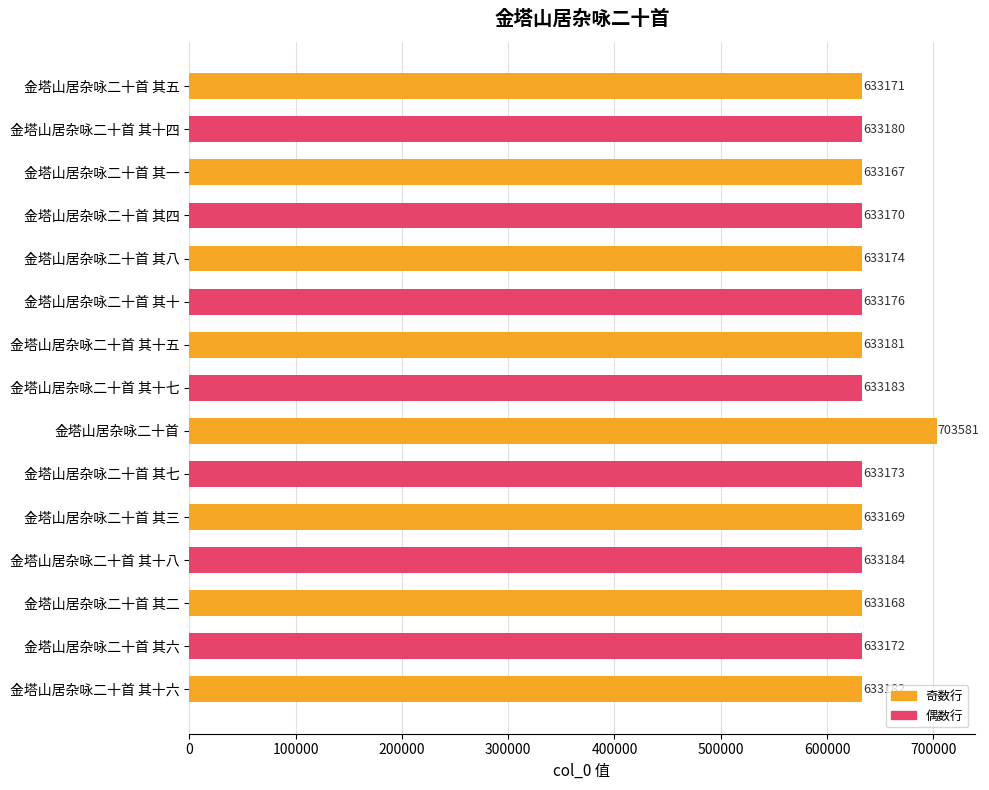

The chart shows a value of 883739 at 金塔山居杂咏二十首 其一. True or false?

False